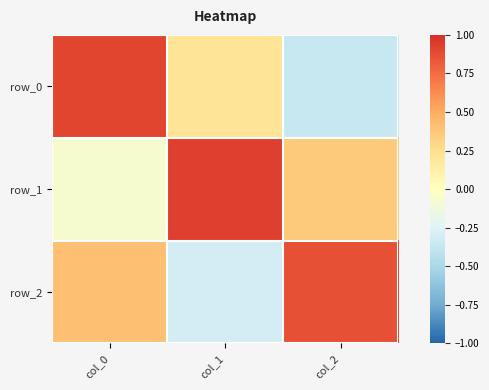

At how many categories does at least one series exceed 0?

3